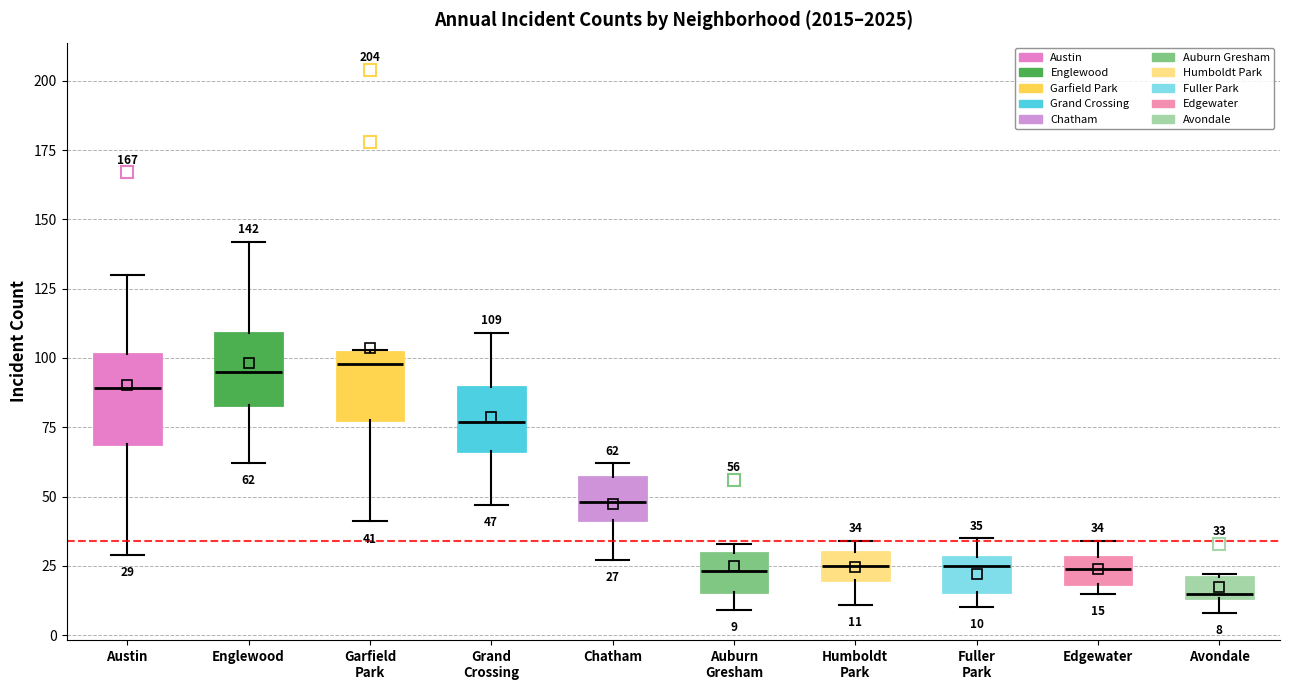

Comparing the boxes themselves (not the whiskers), which one is the tallest?

Austin